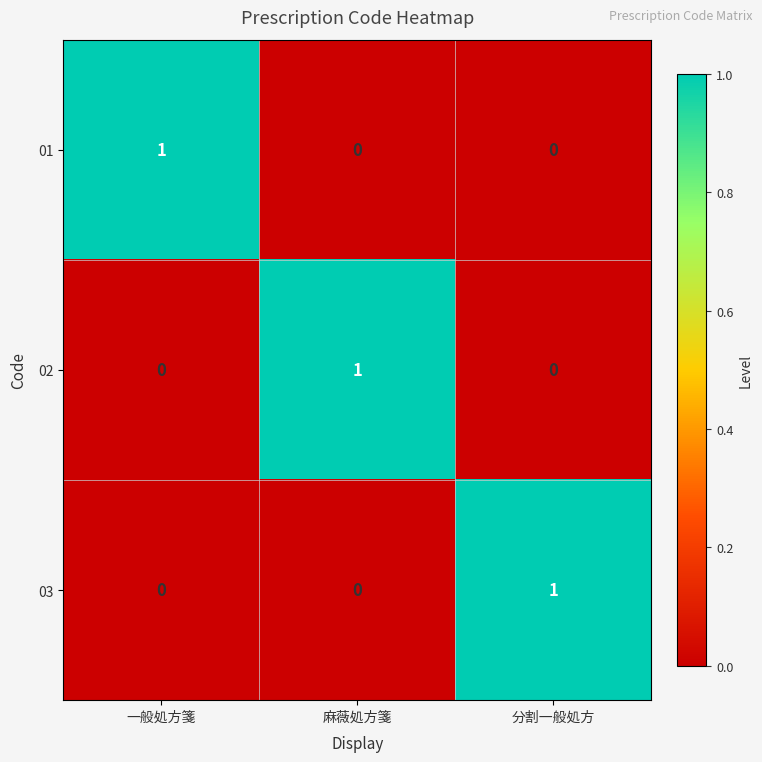

True or false: 01 has a value of 2 at 一般処方箋.

False